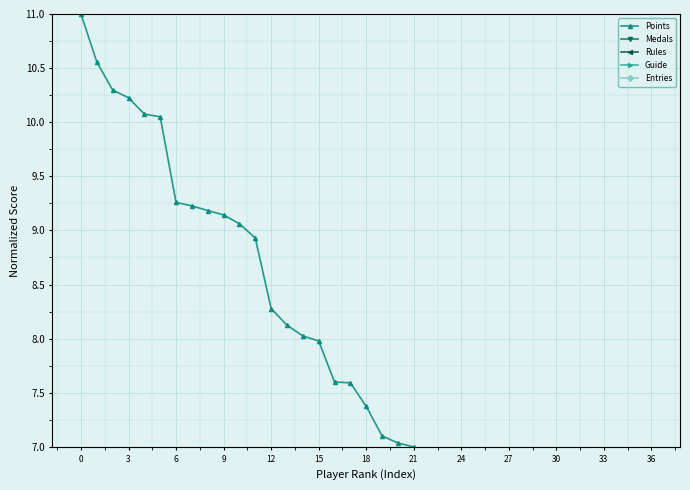

Is it true that Rules equals 0.0 at 3?

True